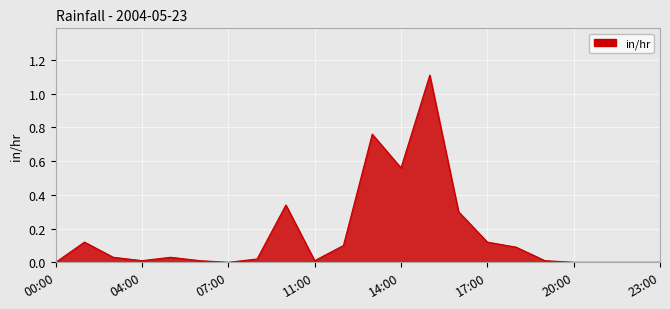

What is the difference between the maximum and minimum values?

1.1